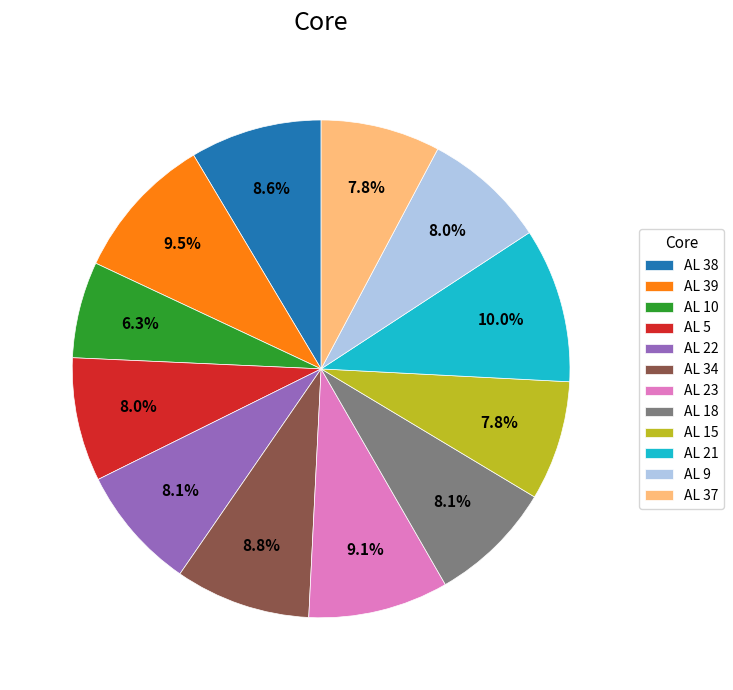

What percentage is the AL 22 slice, to the nearest percent?

8%